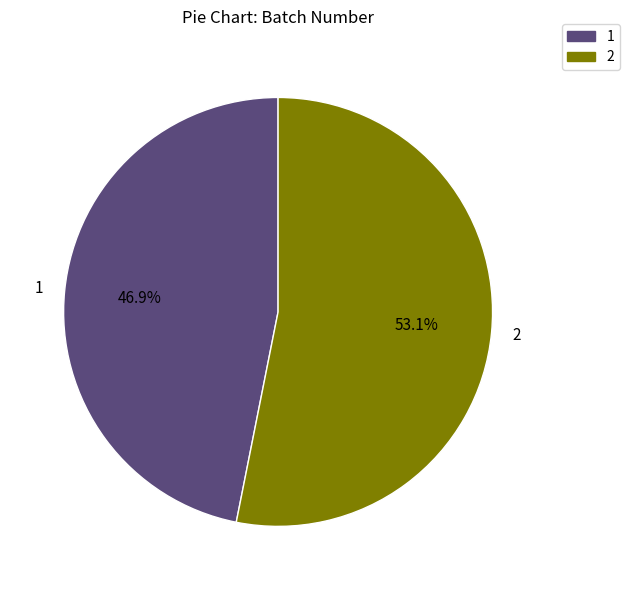

To the nearest percent, what is the difference between the largest and smallest slice percentages?

6%